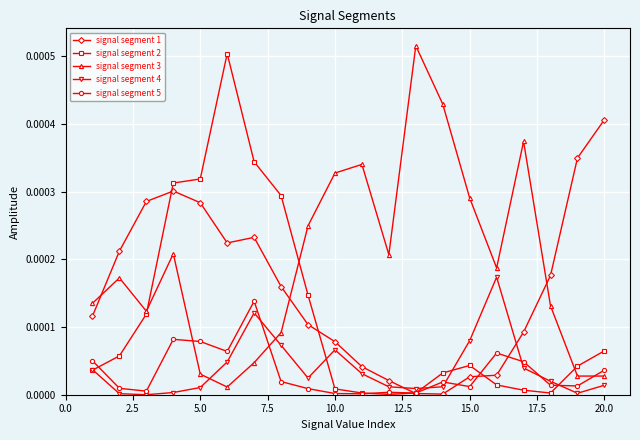

True or false: signal segment 4 and signal segment 1 cross at least once.

True